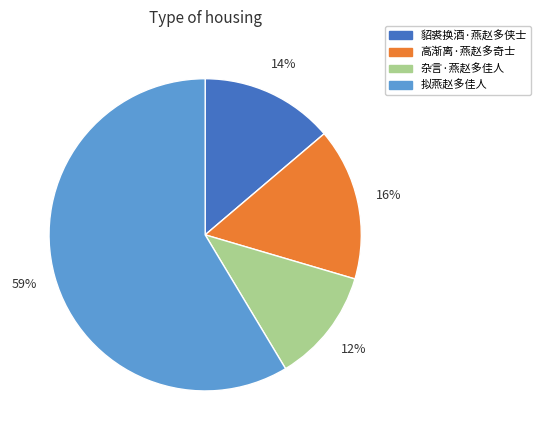

How many slices are in this pie chart?

4